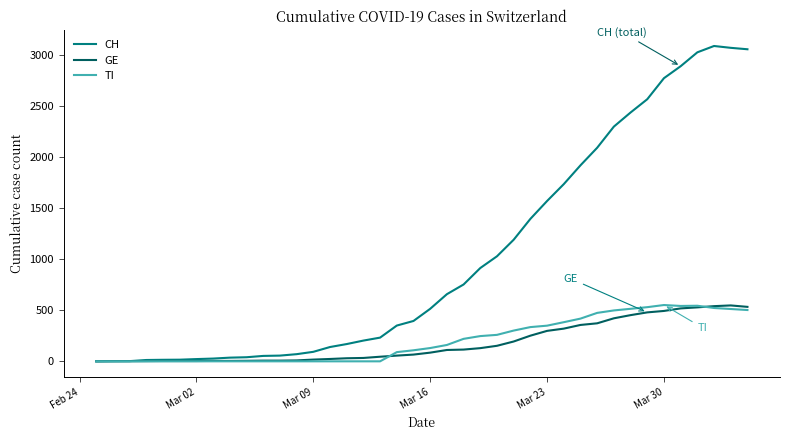

Does the chart display data point markers on the line(s)?

No